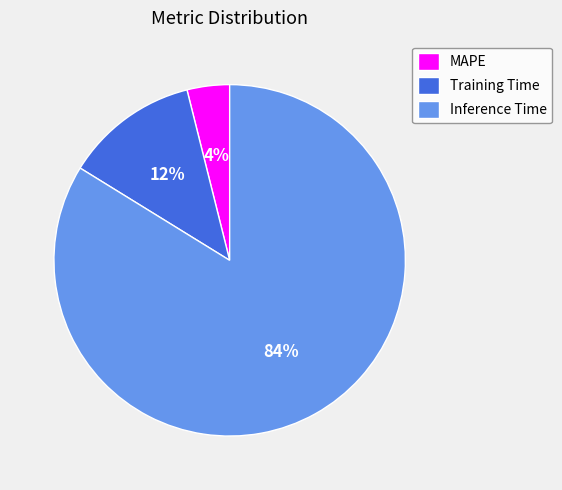

Count the number of slices in the pie.

3